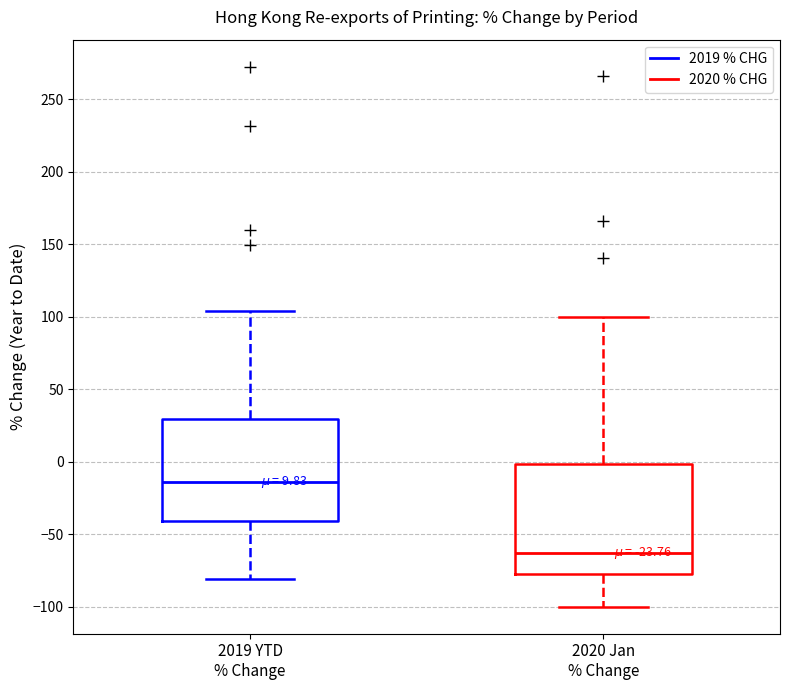

Reading left to right, transcribe this box plot: for each box, give where its median line is, the range the box spans, and where its two whiskers end, as read against the y-axis. The values are not printed on the chart, so give them approximately, as read against the axis.

2019 YTD % Change: median -15, box -40 to 30, whiskers -80 to 105
2020 Jan % Change: median -65, box -75 to 0, whiskers -100 to 100